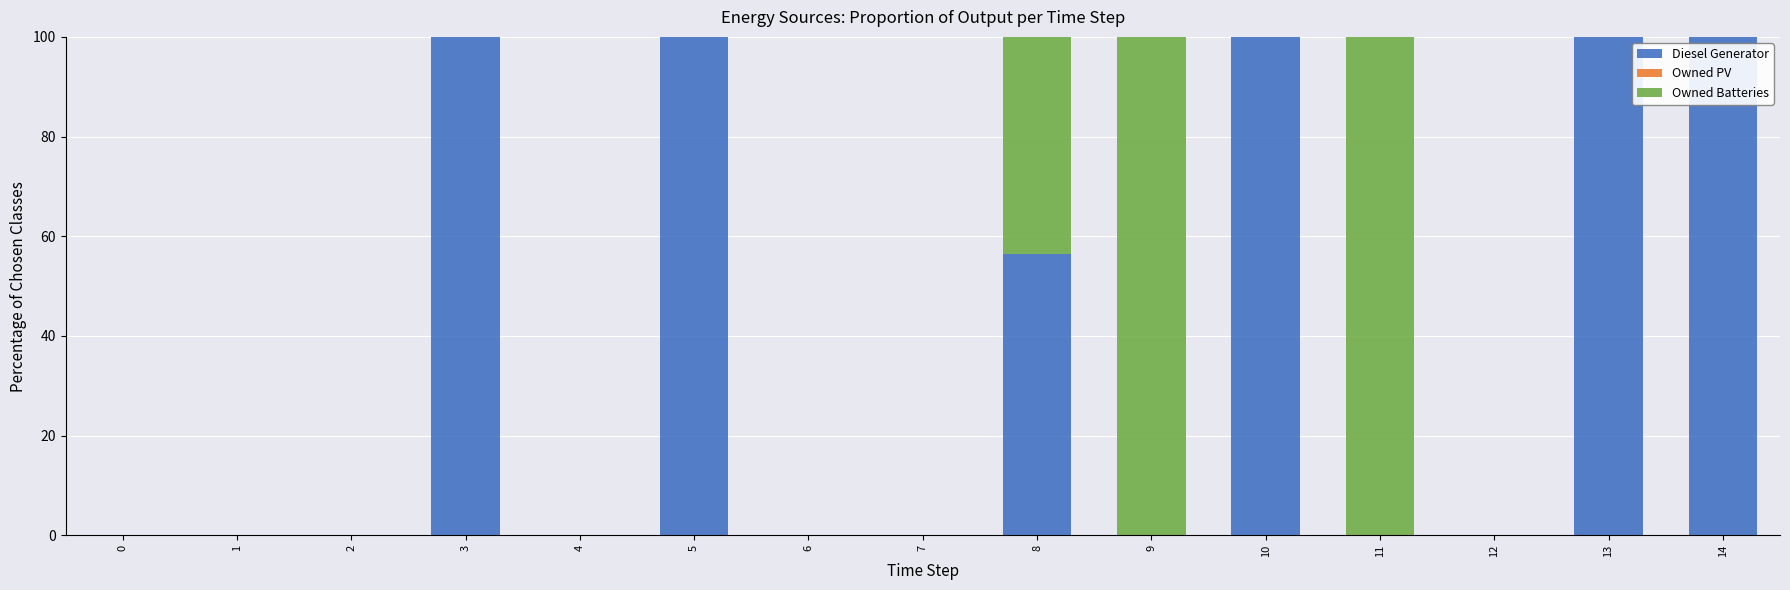

Reading right to left, list the values for the Diesel Generator series.

14=100.0	13=100.0	12=0.0	11=0.0	10=100.0	9=0.0	8=56.4	7=0.0	6=0.0	5=100.0	4=0.0	3=100.0	2=0.0	1=0.0	0=0.0